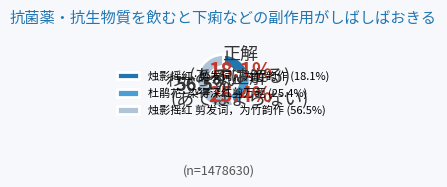

To the nearest percent, what portion does 烛影摇红·剪发词，为竹韵作 represent?

18%